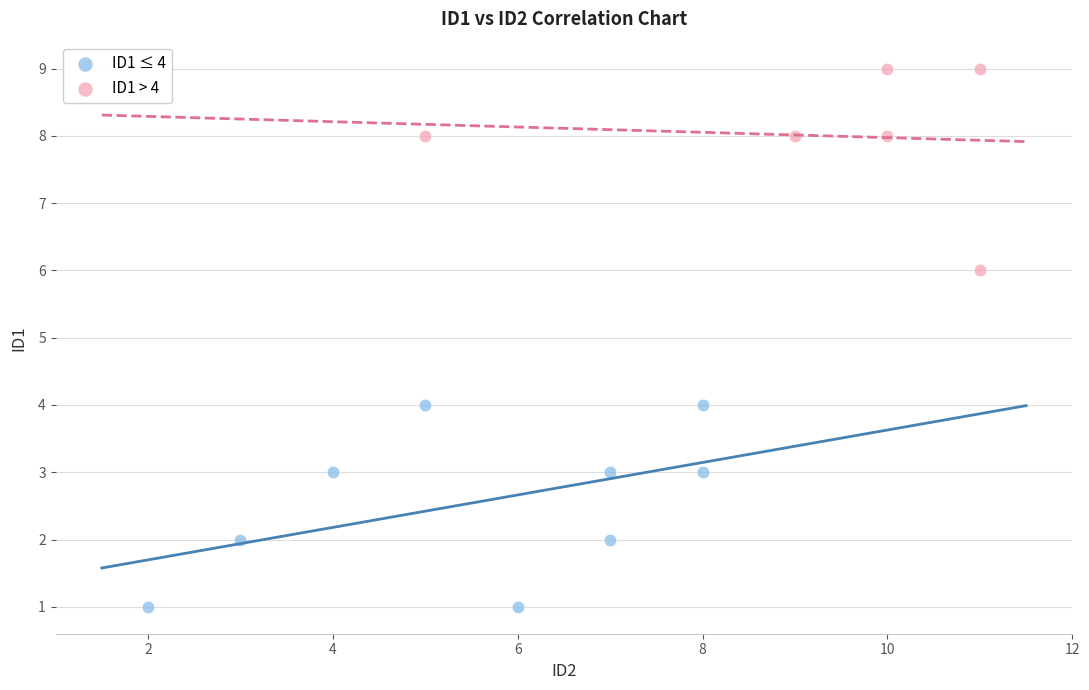

Which series reaches the maximum Y coordinate?

ID1 > 4